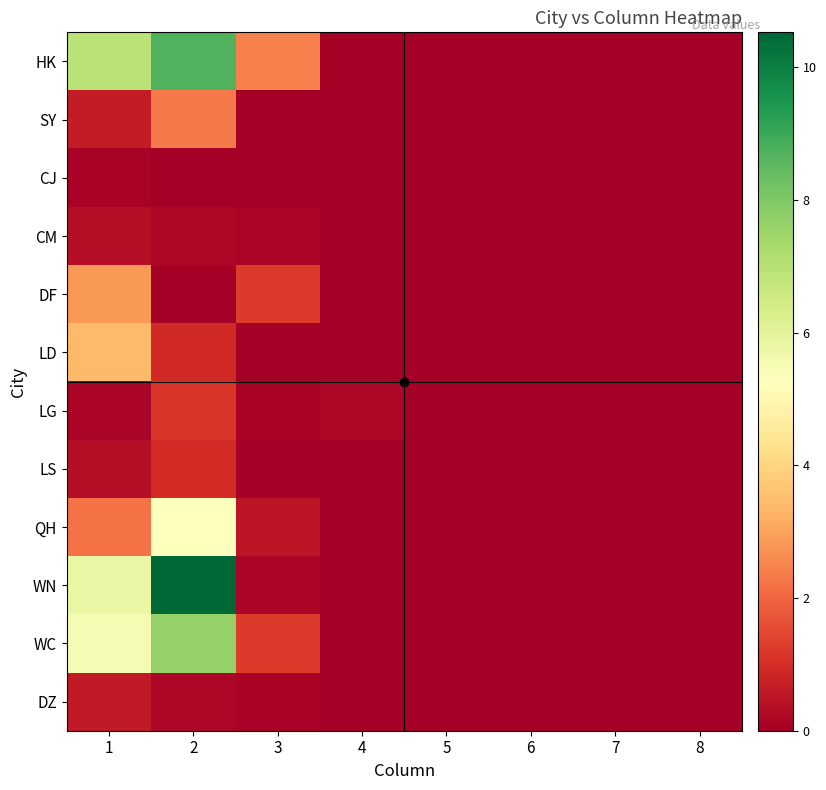

List the series in order of their peak value, lowest first.

CJ, CM, DZ, LS, LG, SY, DF, LD, QH, WC, HK, WN